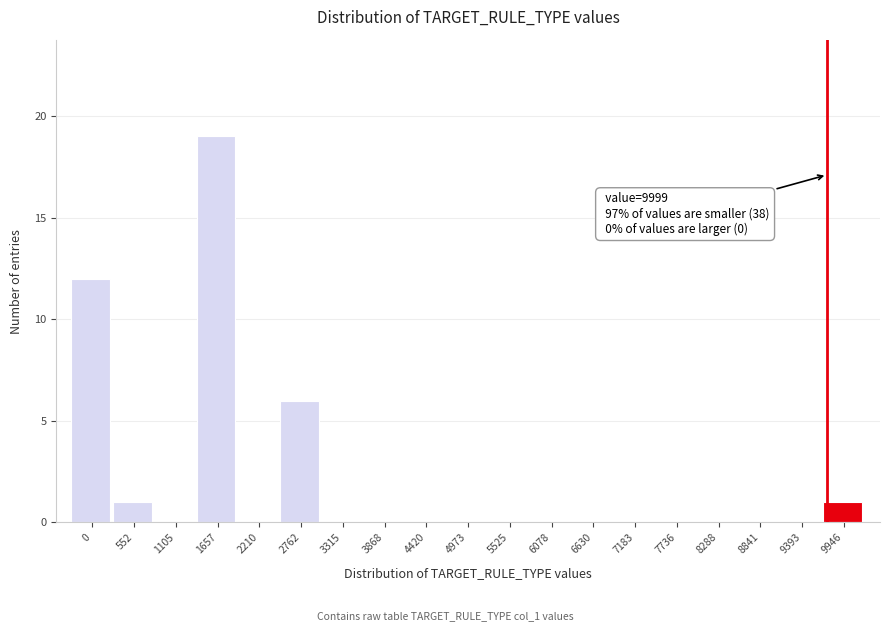

Reading left to right, what are all the values shown in this chart?

0=12	552=1	1105=0	1657=19	2210=0	2762=6	3315=0	3868=0	4420=0	4973=0	5525=0	6078=0	6630=0	7183=0	7736=0	8288=0	8841=0	9393=0	9946=1